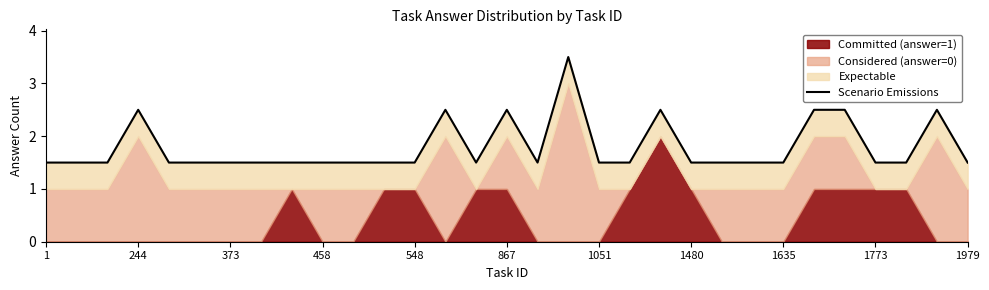

Reading right to left, list all the values displayed in this chart.

1.5	2.5	1.5	1.5	2.5	2.5	1.5	1.5	1.5	1.5	2.5	1.5	1.5	3.5	1.5	2.5	1.5	2.5	1.5	1.5	1.5	1.5	1.5	1.5	1.5	1.5	1.5	2.5	1.5	1.5	1.5